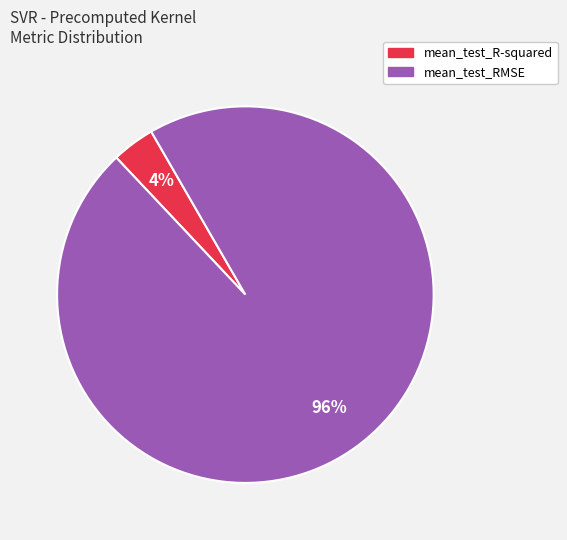

What percentage is the mean_test_RMSE slice, to the nearest percent?

96%